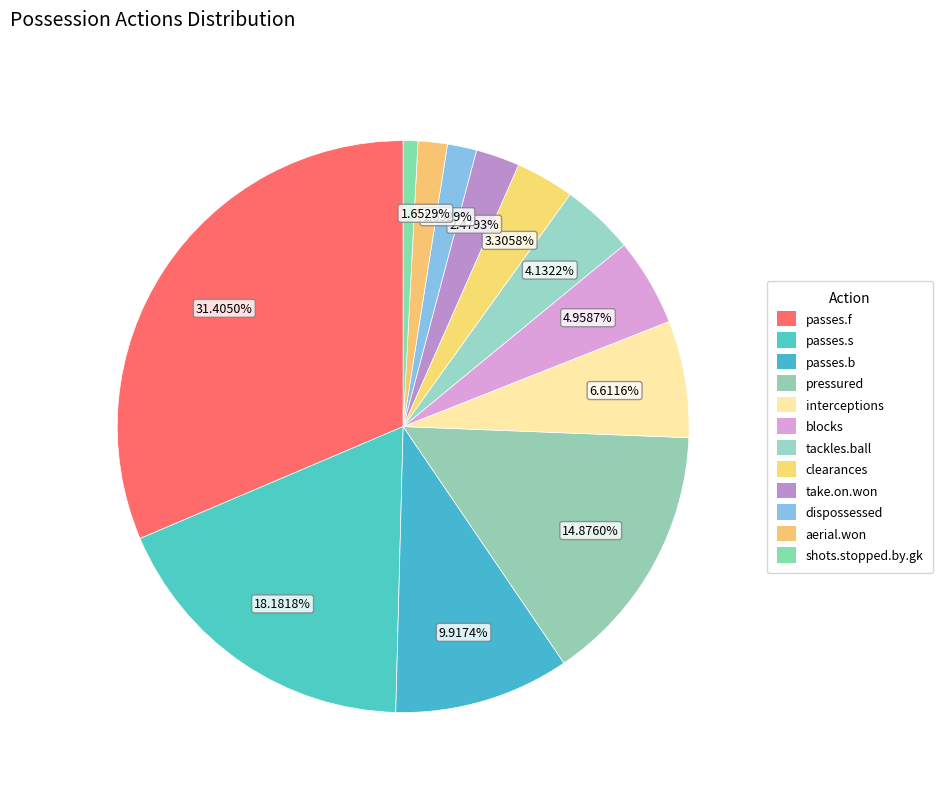

Rank the categories by value from lowest to highest.

shots.stopped.by.gk, dispossessed, aerial.won, take.on.won, clearances, tackles.ball, blocks, interceptions, passes.b, pressured, passes.s, passes.f